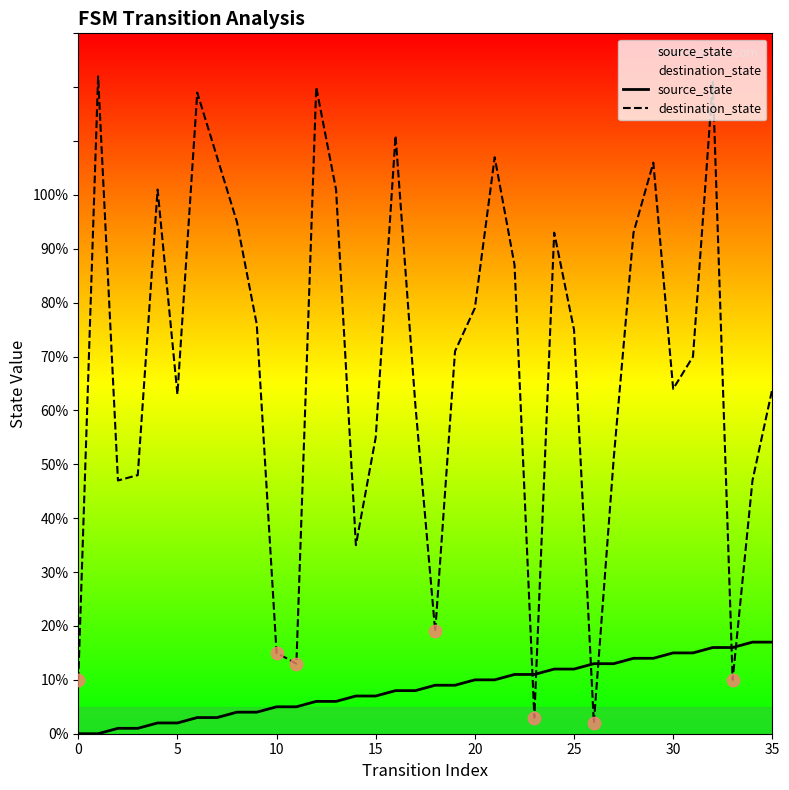

Which series has the largest total across all categories?

destination_state